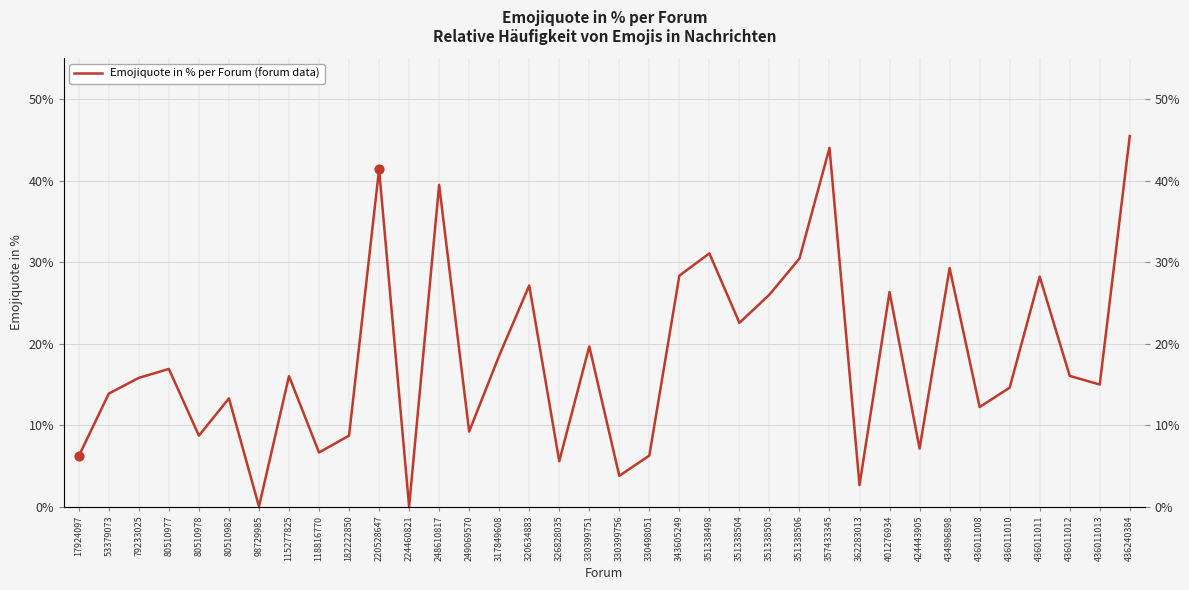

Which has a higher value, 362283013 or 98729985?

362283013